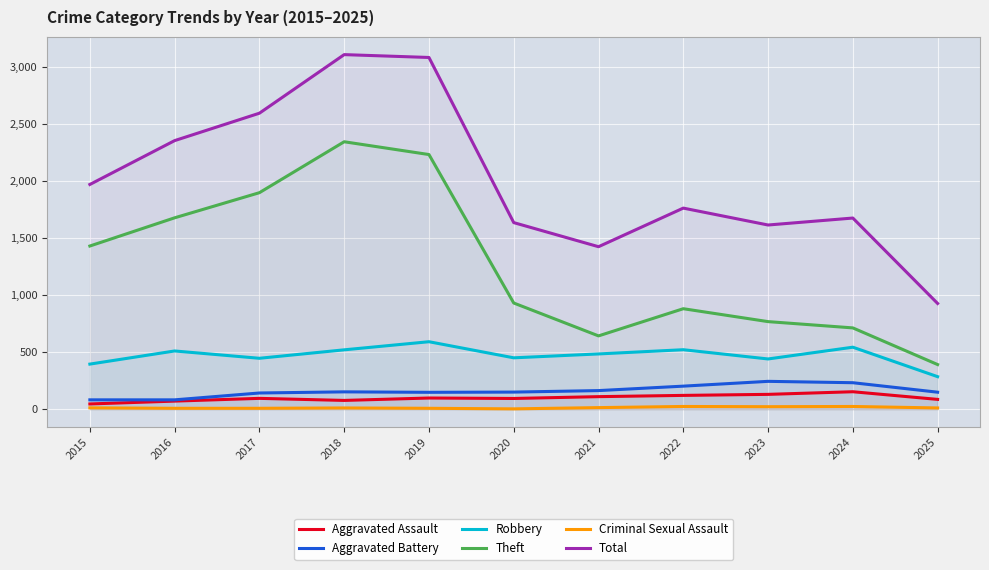

Reading left to right, list all the values displayed in this chart.

Aggravated Assault: 2015=46	2016=71	2017=95	2018=77	2019=98	2020=94	2021=110	2022=121	2023=130	2024=153	2025=86
Aggravated Battery: 2015=82	2016=82	2017=142	2018=152	2019=148	2020=150	2021=163	2022=202	2023=244	2024=232	2025=149
Robbery: 2015=395	2016=510	2017=446	2018=520	2019=591	2020=450	2021=484	2022=521	2023=440	2024=543	2025=285
Theft: 2015=1429	2016=1676	2017=1896	2018=2342	2019=2230	2020=930	2021=642	2022=880	2023=767	2024=712	2025=391
Criminal Sexual Assault: 2015=12	2016=8	2017=8	2018=11	2019=8	2020=3	2021=14	2022=24	2023=22	2024=24	2025=11
Total: 2015=1968	2016=2352	2017=2592	2018=3105	2019=3080	2020=1634	2021=1423	2022=1761	2023=1613	2024=1674	2025=926